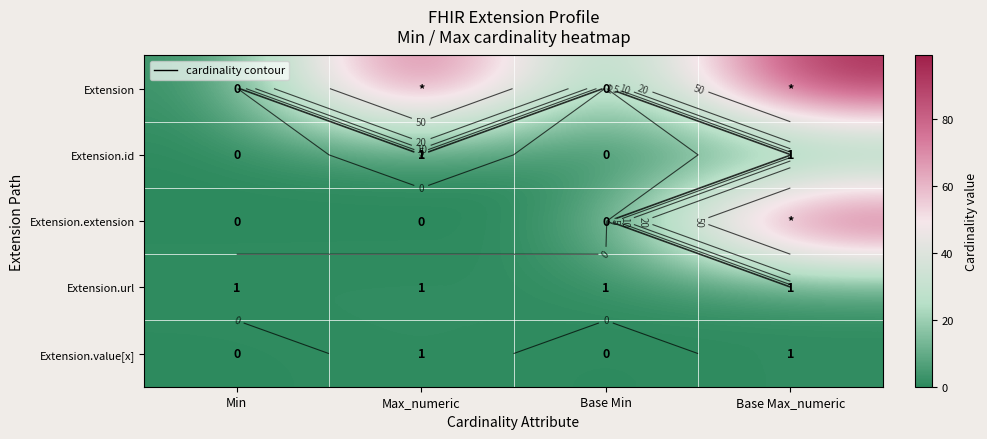

What is the maximum value shown in the chart?

99